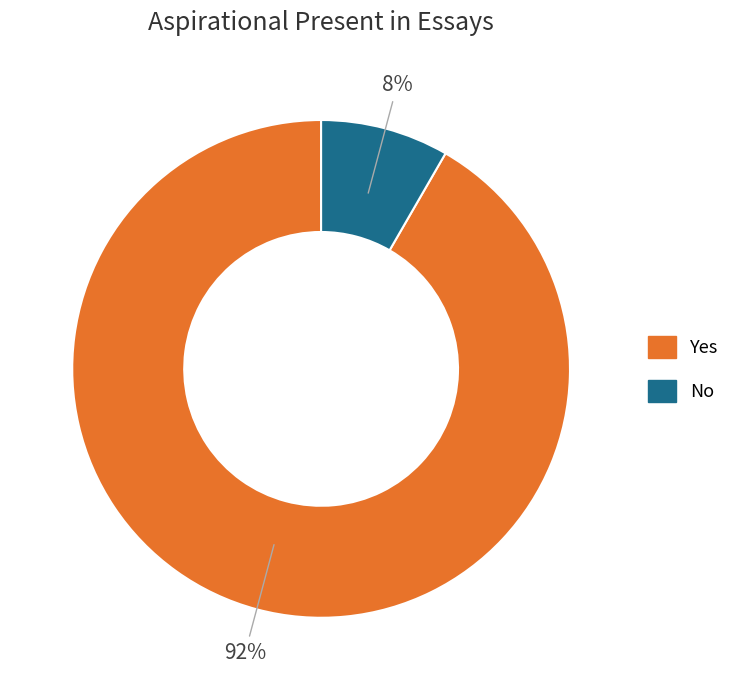

To the nearest percent, what portion does No represent?

8%